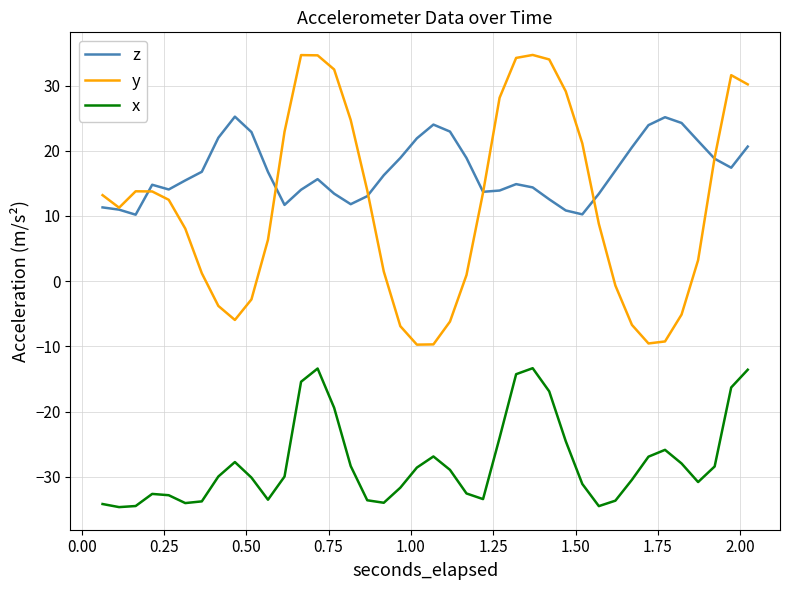

Which series has the largest range (max minus min)?

y